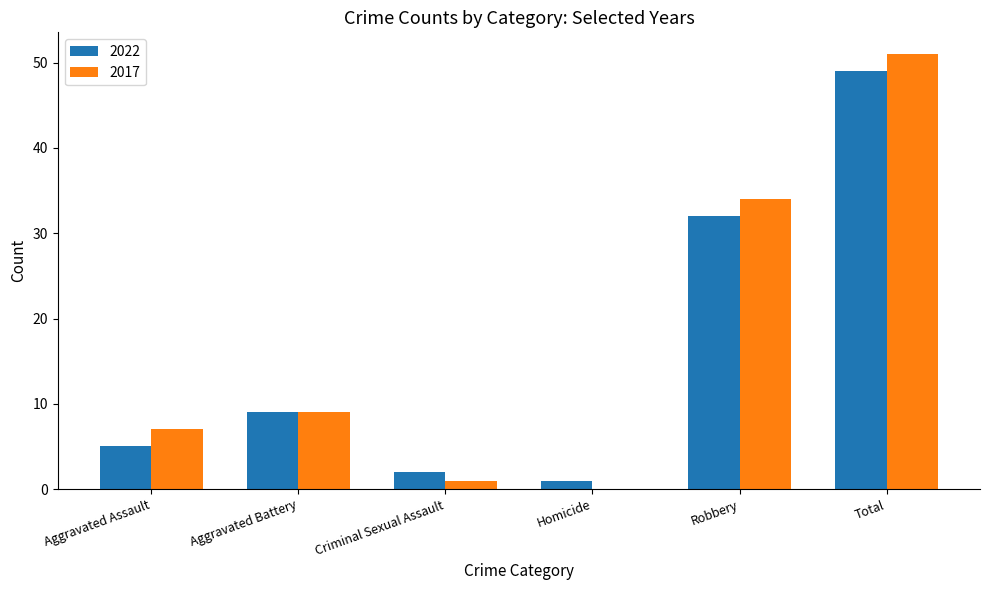

Is it true that 2017 equals 9 at Aggravated Battery?

True